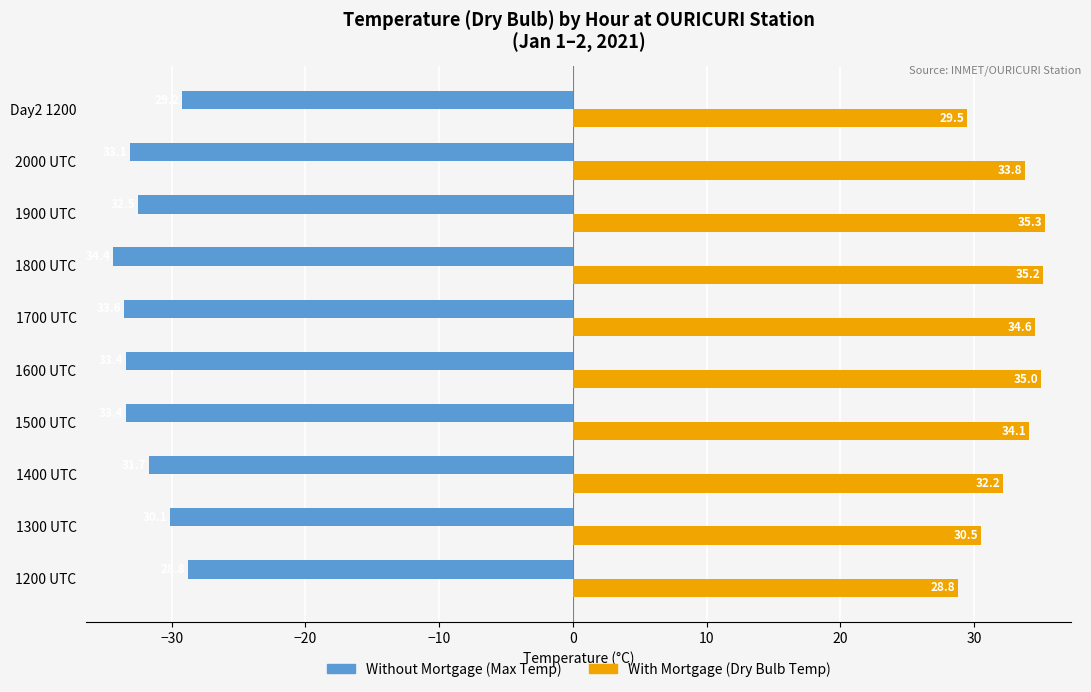

Which label corresponds to the largest value in the chart?

1900 UTC